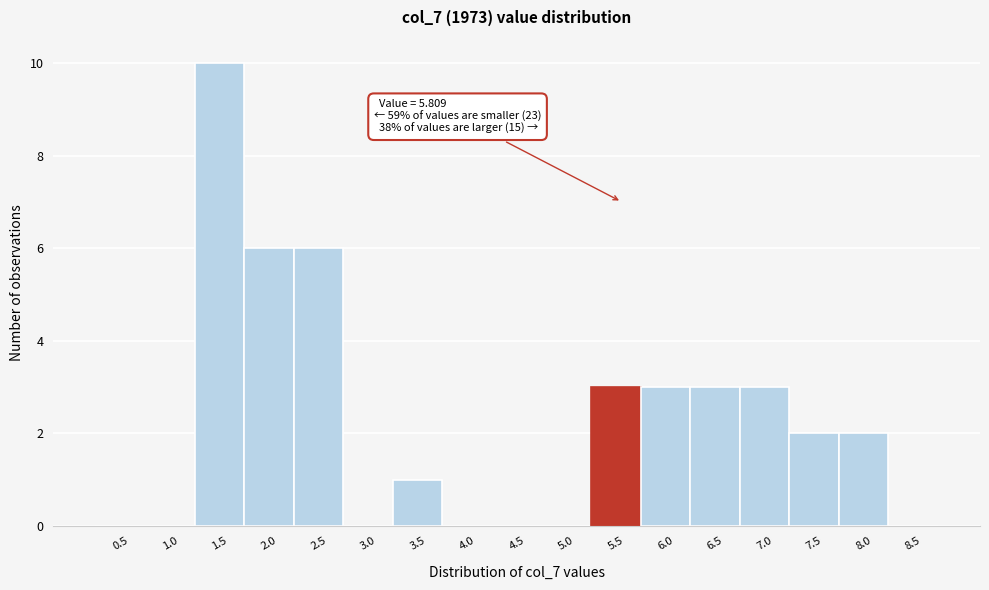

Reading left to right, transcribe all the data shown in this chart.

0.5=0	1.0=0	1.5=10	2.0=6	2.5=6	3.0=0	3.5=1	4.0=0	4.5=0	5.0=0	5.5=3	6.0=3	6.5=3	7.0=3	7.5=2	8.0=2	8.5=0